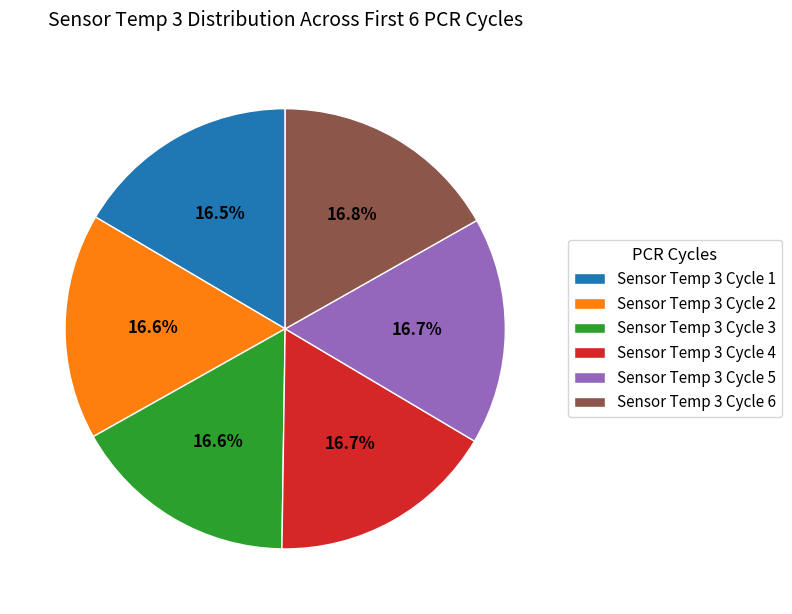

Approximately how many times larger is the value at Sensor Temp 3 Cycle 1 compared to Sensor Temp 3 Cycle 4?

1.0